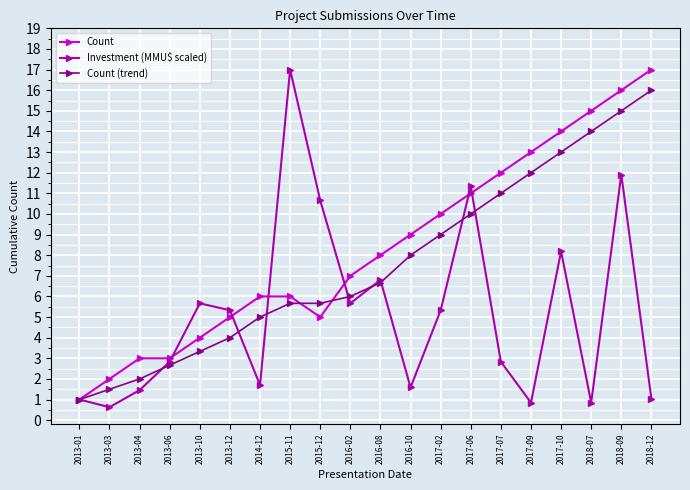

True or false: Investment (MMU$ scaled) has more than 0 interior local peaks.

True